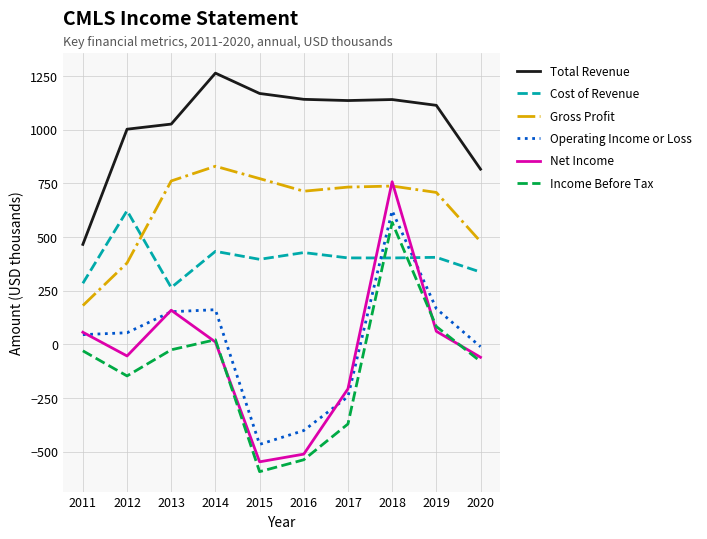

Where is Gross Profit nearest to the value 505?

2020